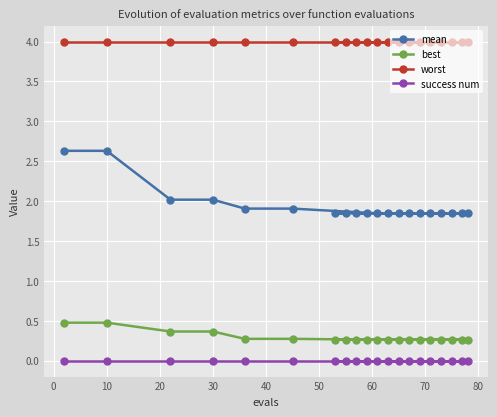

Which series has the widest spread of values?

mean